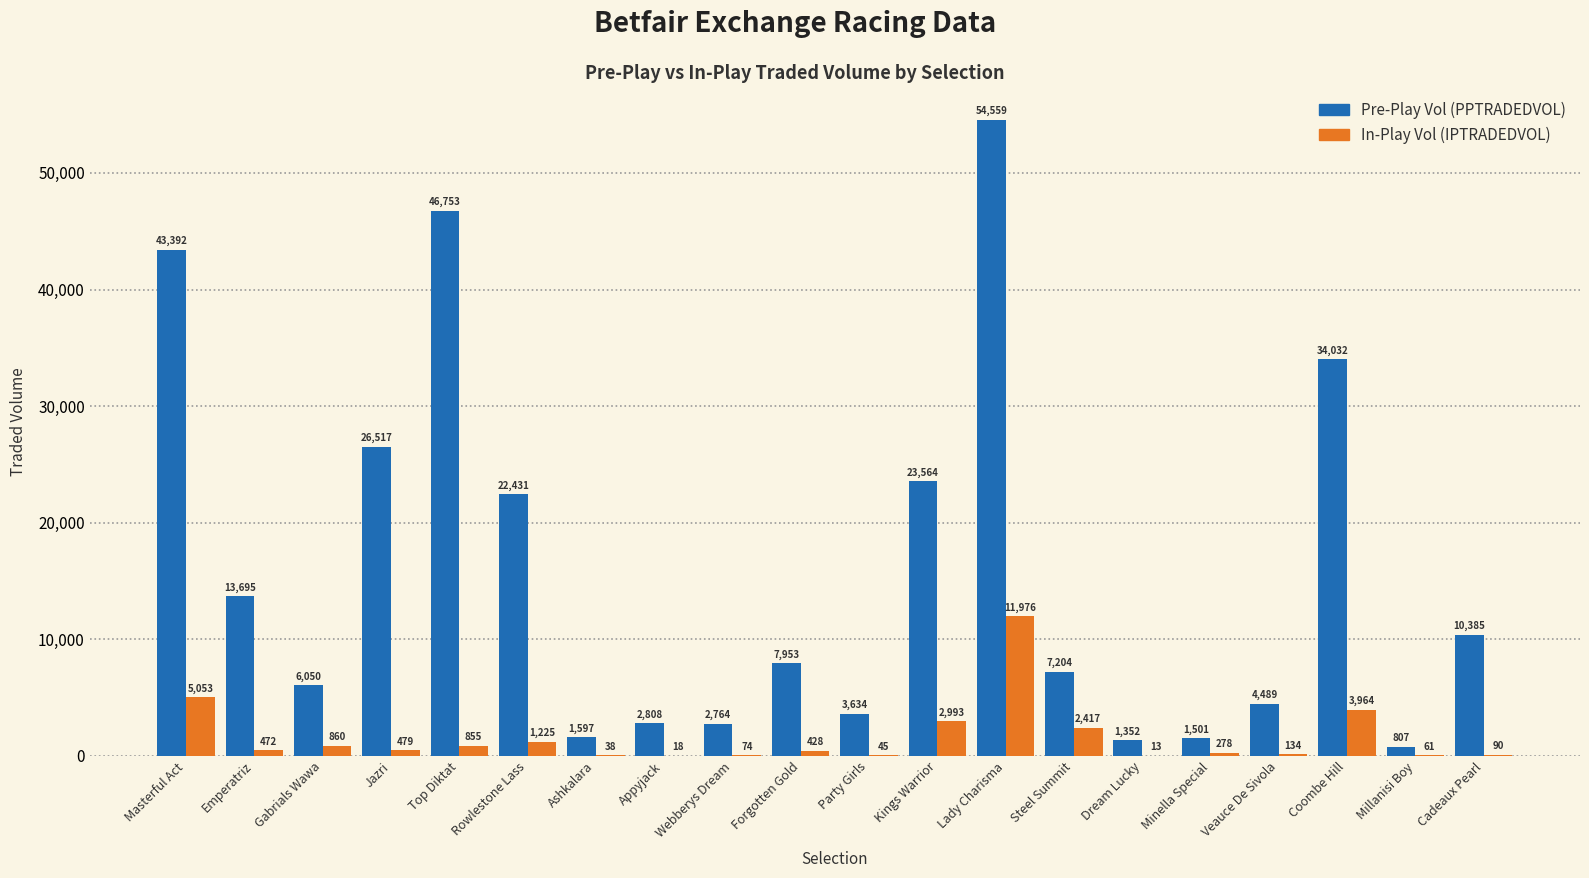

Which label corresponds to the largest value in the chart?

Lady Charisma